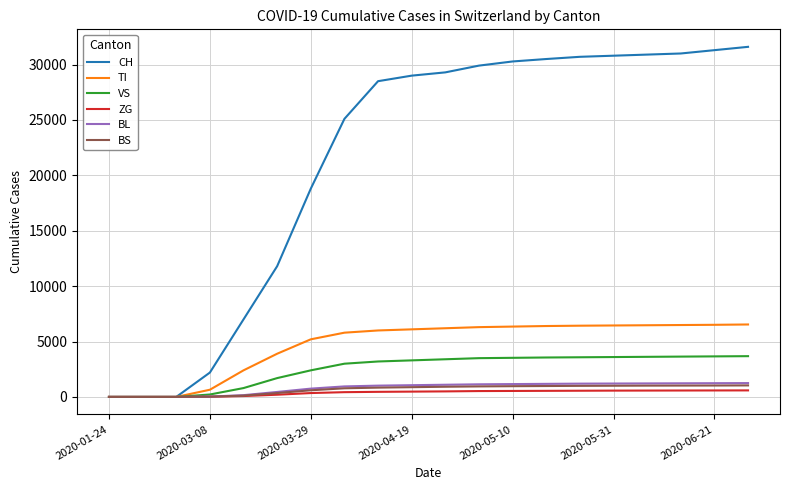

Which series has the widest spread of values?

CH